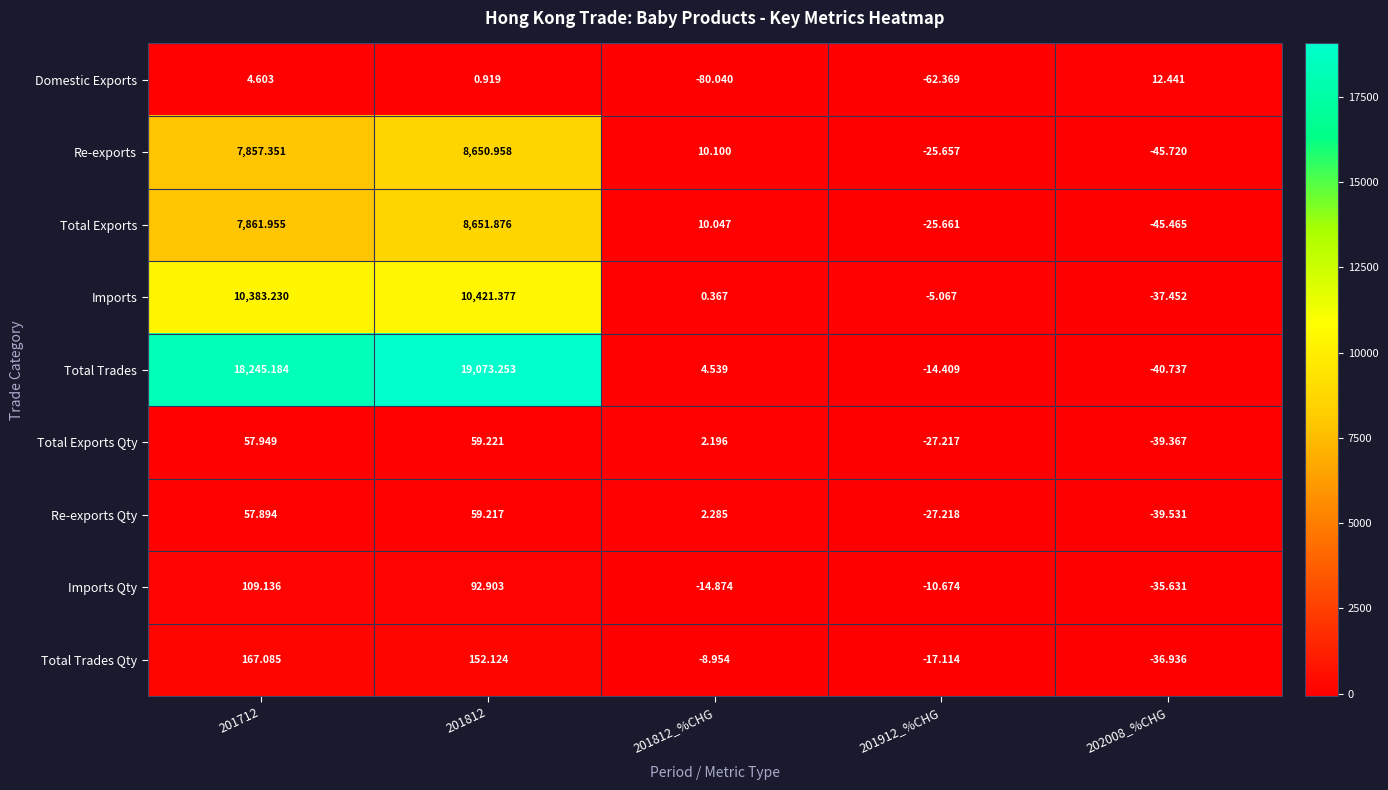

Is the value of Re-exports Qty at 202008_%CHG greater than the value of Total Exports at 202008_%CHG?

Yes